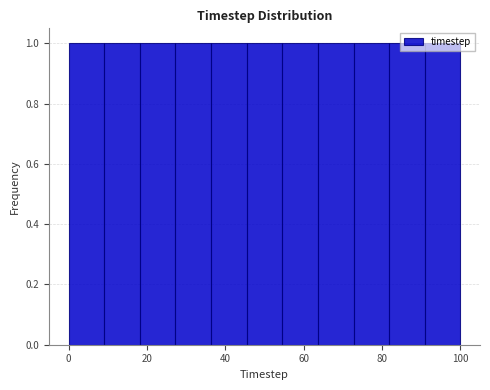

Reading left to right, list every bar in this chart as the range it spans on the x-axis followed by its height. Neither the bar edges nor the heights are printed on the chart, so give them approximately, as read against the axes.

0 to 10: 1
10 to 18: 1
18 to 28: 1
28 to 36: 1
36 to 46: 1
46 to 54: 1
54 to 64: 1
64 to 72: 1
72 to 82: 1
82 to 90: 1
90 to 100: 1